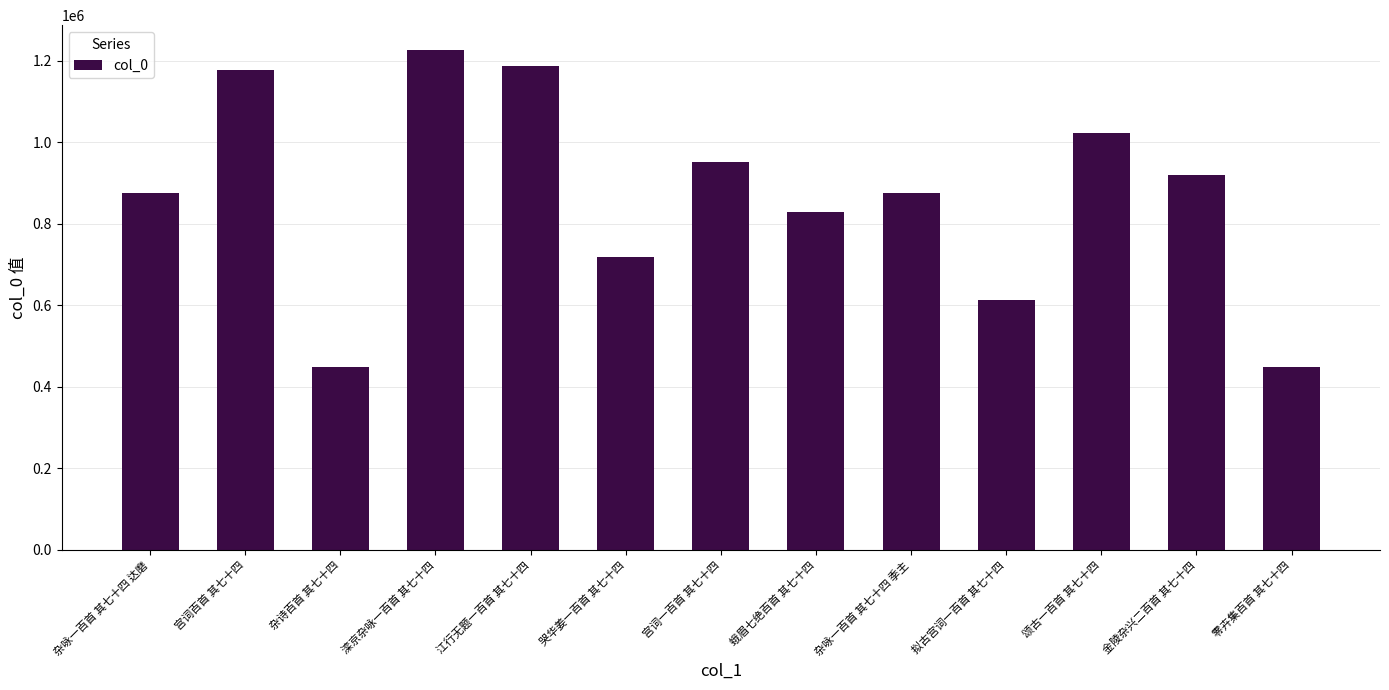

Approximately how many times larger is the value at 拟古宫词一百首 其七十四 compared to 金陵杂兴二百首 其七十四?

0.7